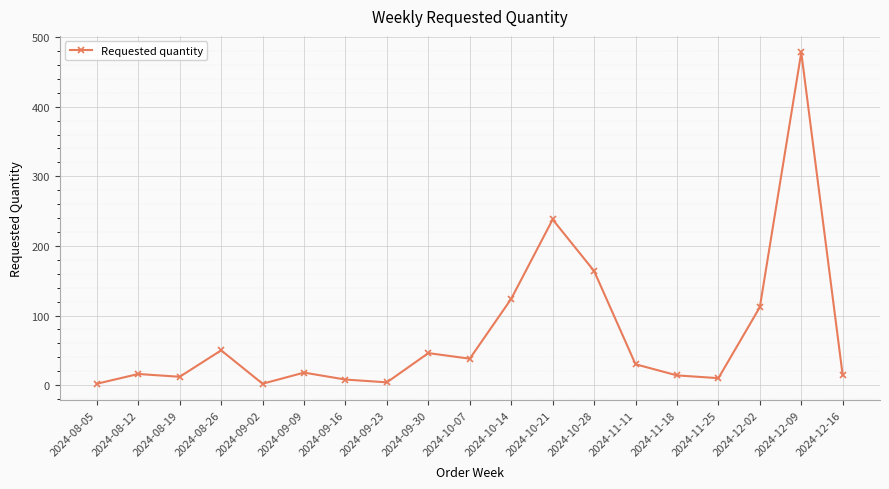

What is the change in value from 2024-11-11 to 2024-12-09?

+448